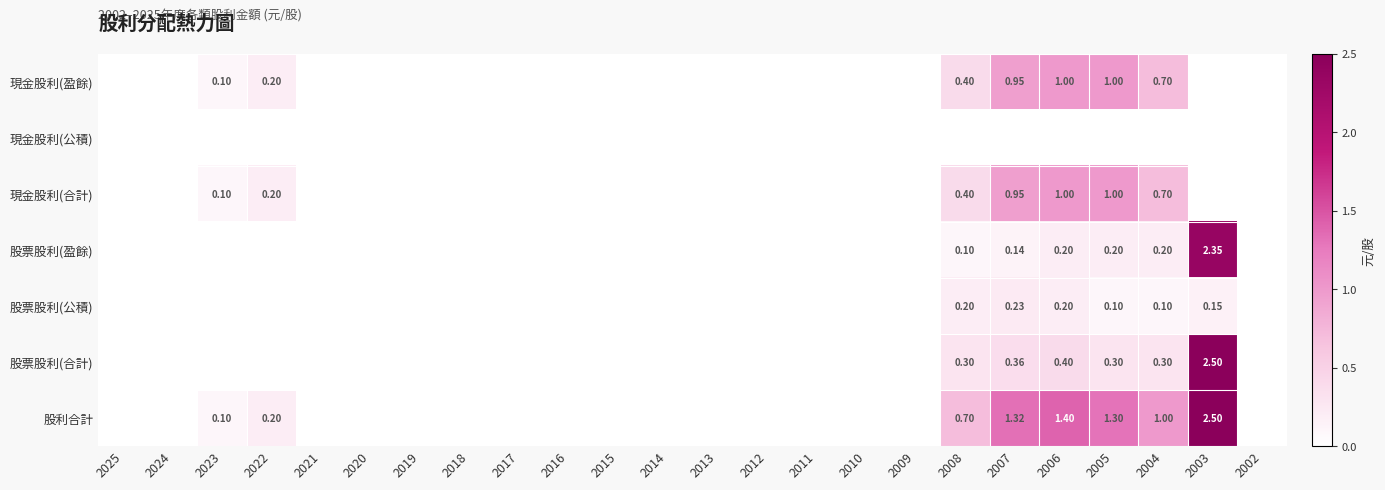

Is the value of 股票股利(合計) at 2009 greater than the value of 現金股利(公積) at 2002?

No